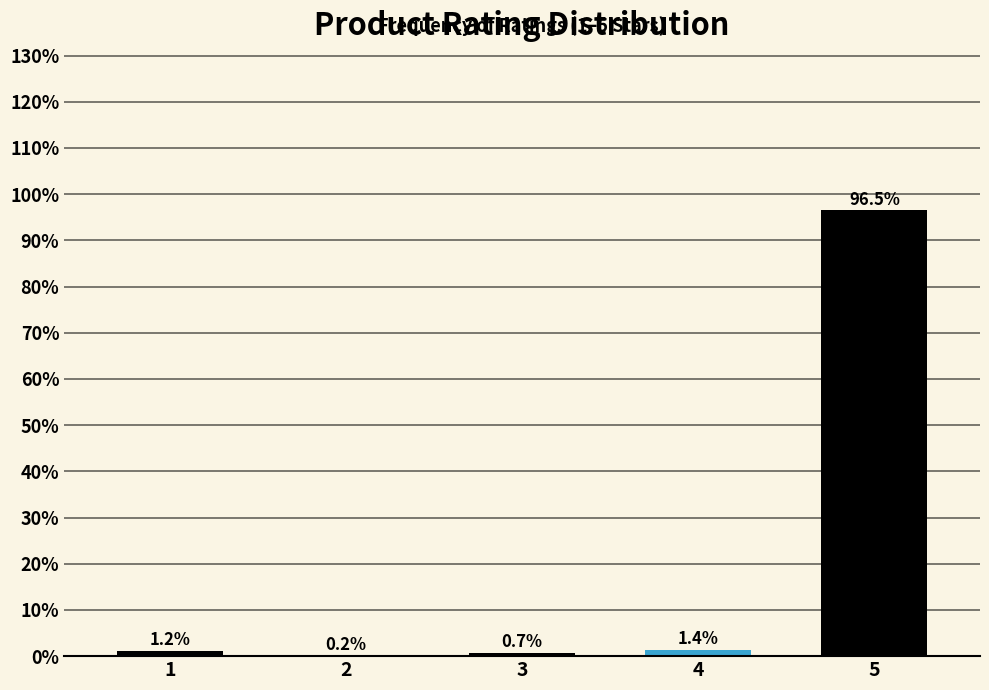

Which category has the highest value across all series?

5